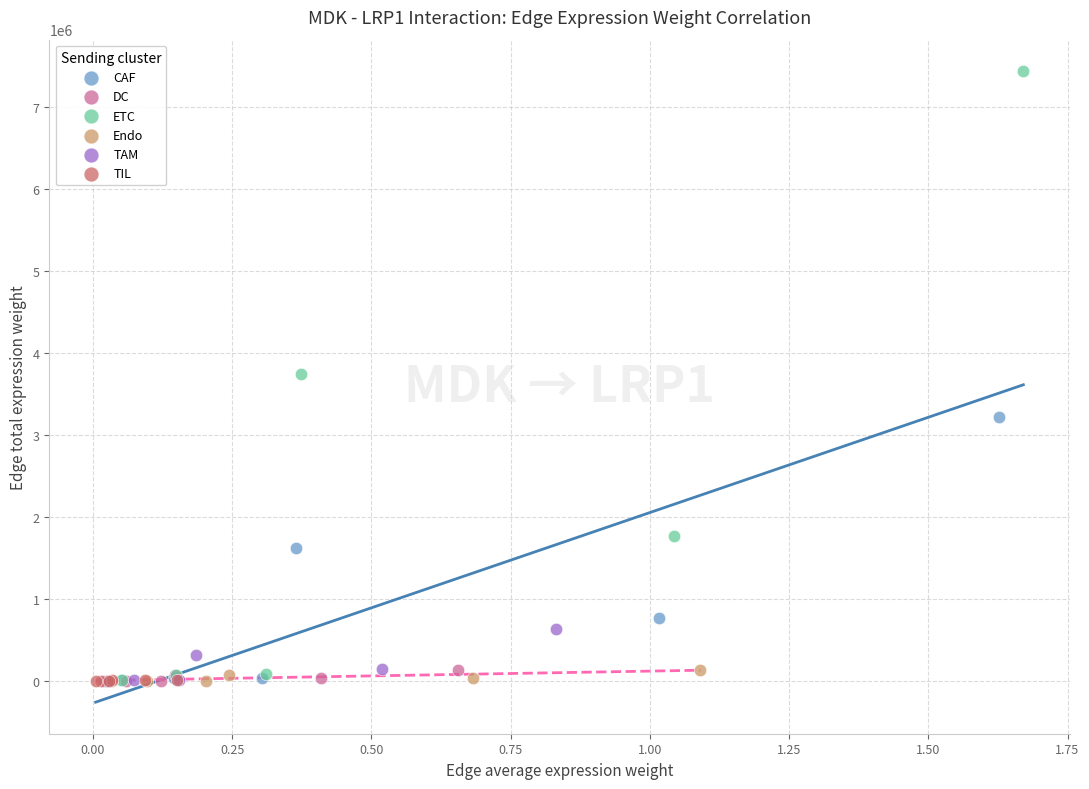

What are all the series names shown in the legend?

CAF, DC, ETC, Endo, TAM, TIL